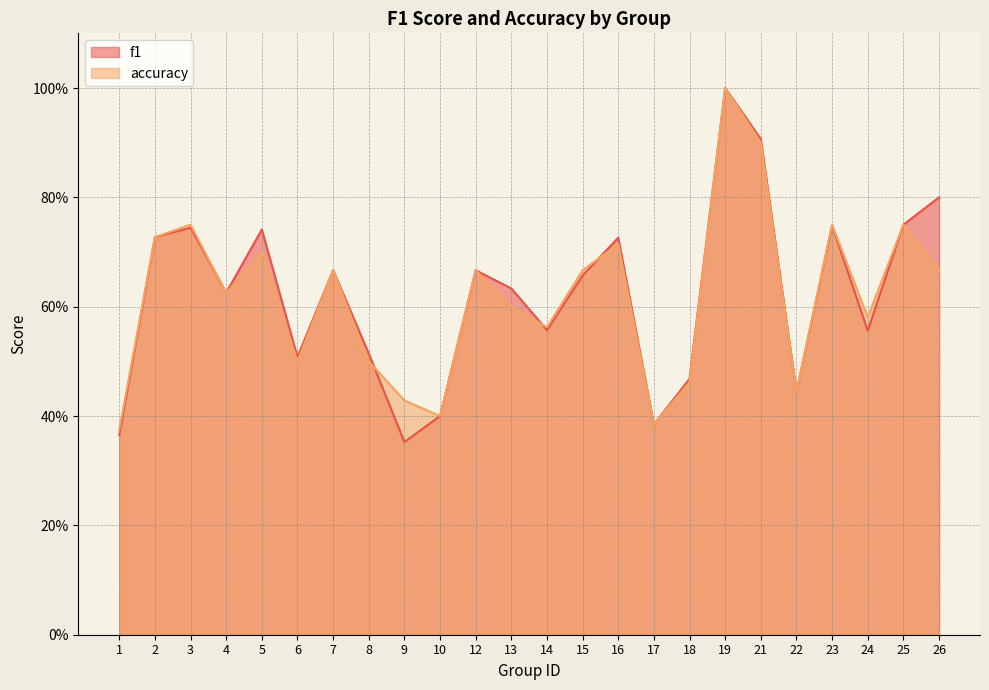

The value of accuracy at 13 is 0.6. True or false?

True